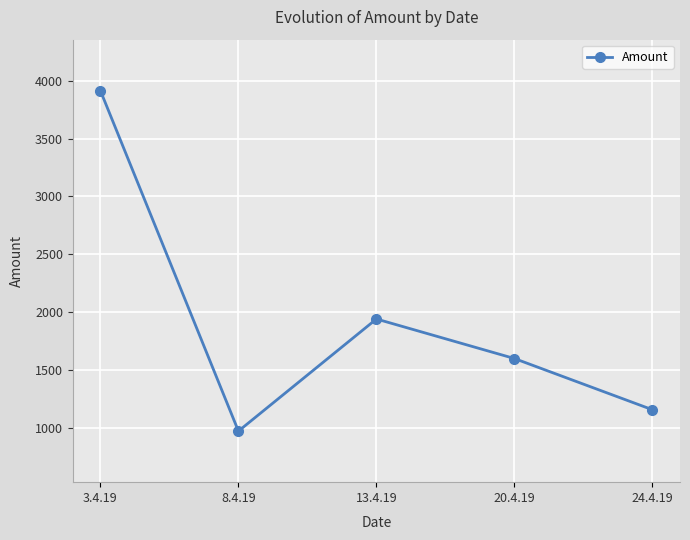

How many interior local peaks (higher than both neighbors) does the data have?

1